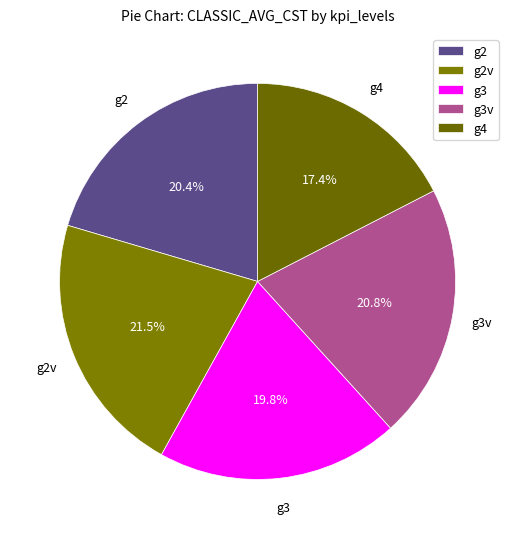

What percentage is the g4 slice, to the nearest percent?

17%